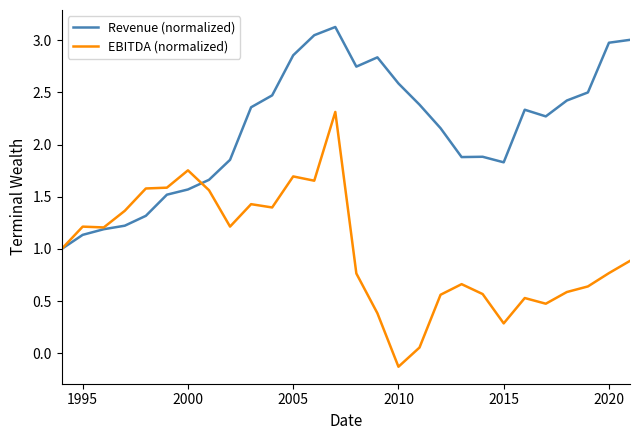

Which series has the widest spread of values?

EBITDA (normalized)